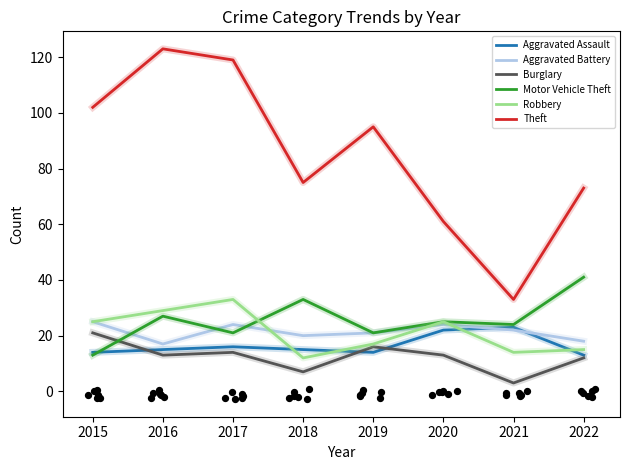

Is the value of Theft at 2018 greater than the value of Motor Vehicle Theft at 2022?

Yes